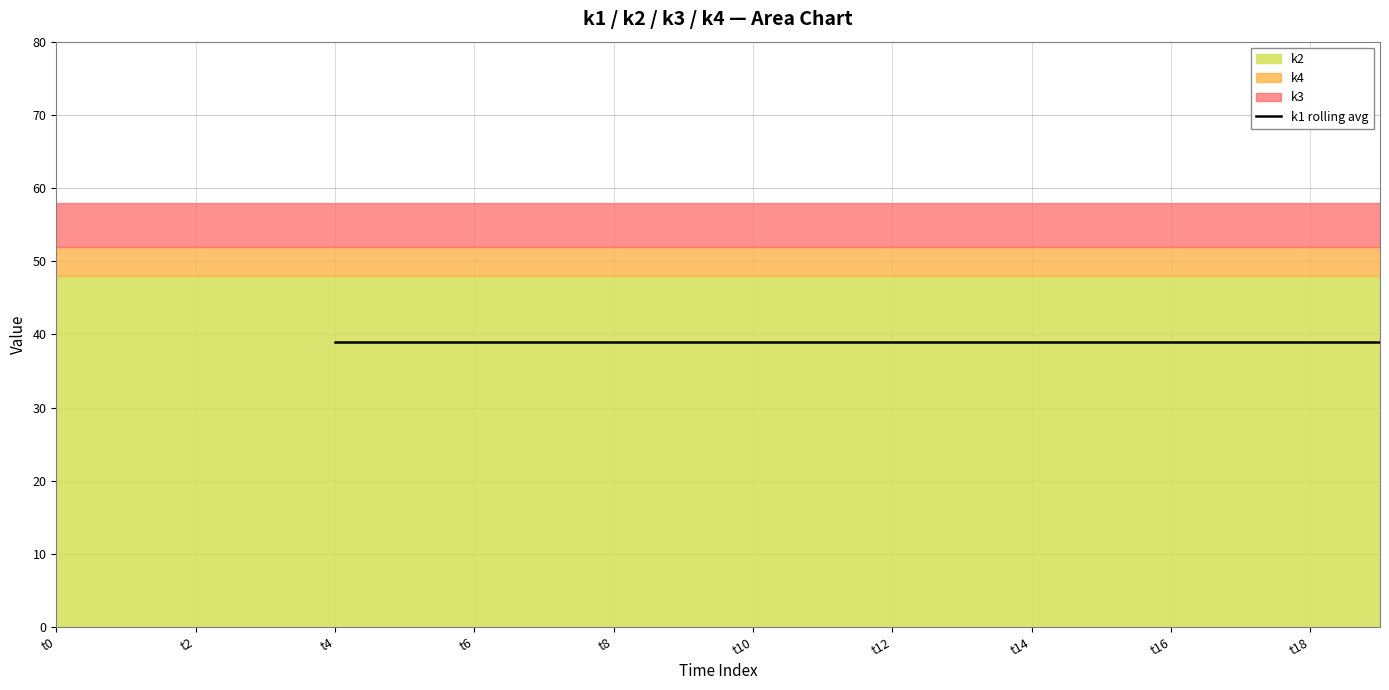

True or false: k2 and k4 cross at least once.

False